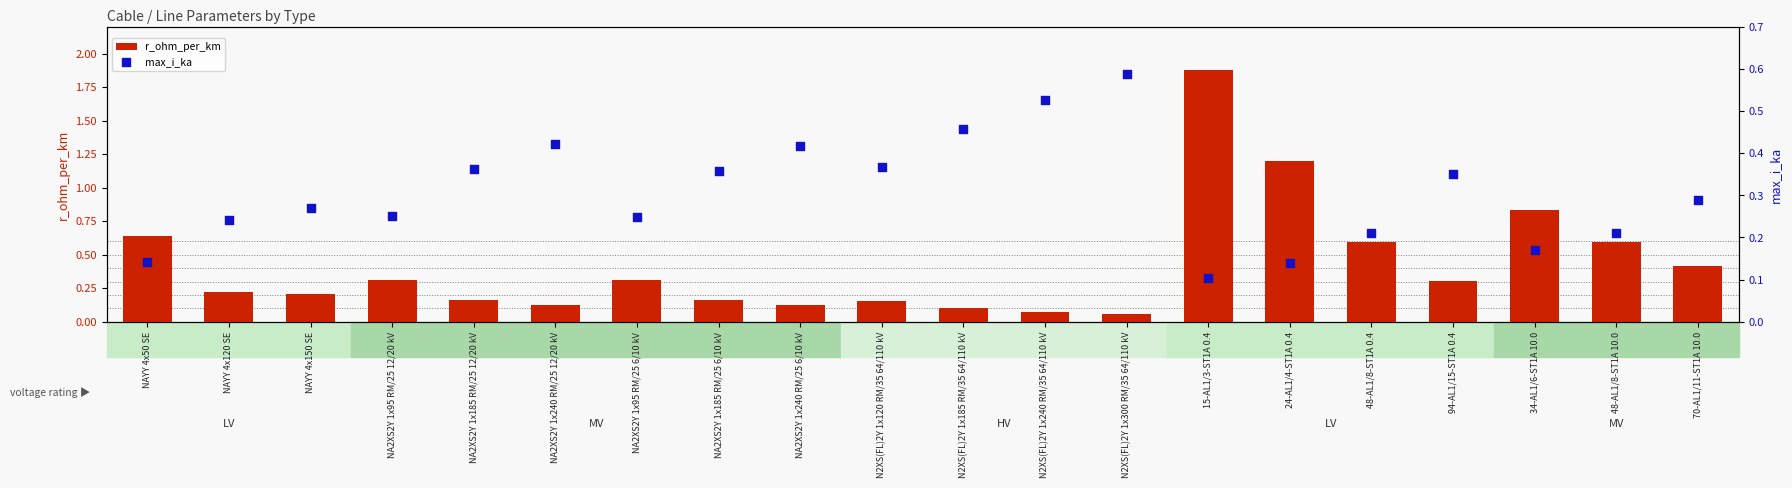

Which series reaches the minimum Y coordinate?

r_ohm_per_km